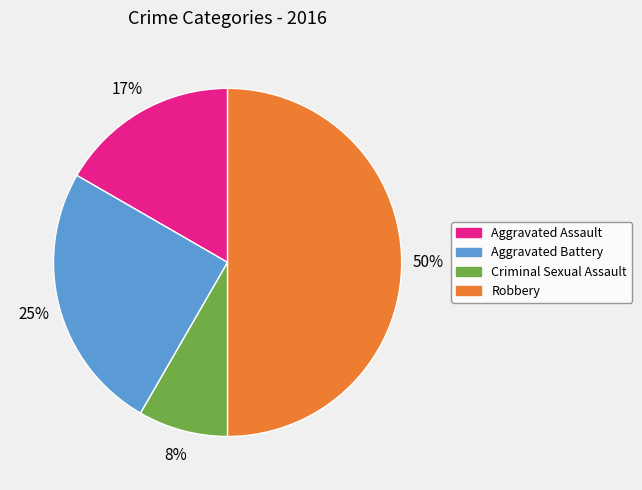

Which slice is the smallest?

Criminal Sexual Assault